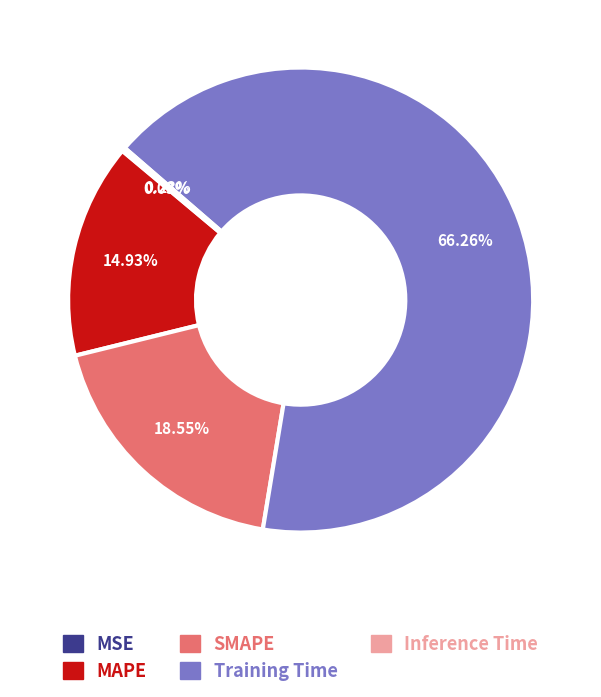

Which has a higher value, SMAPE or MAPE?

SMAPE